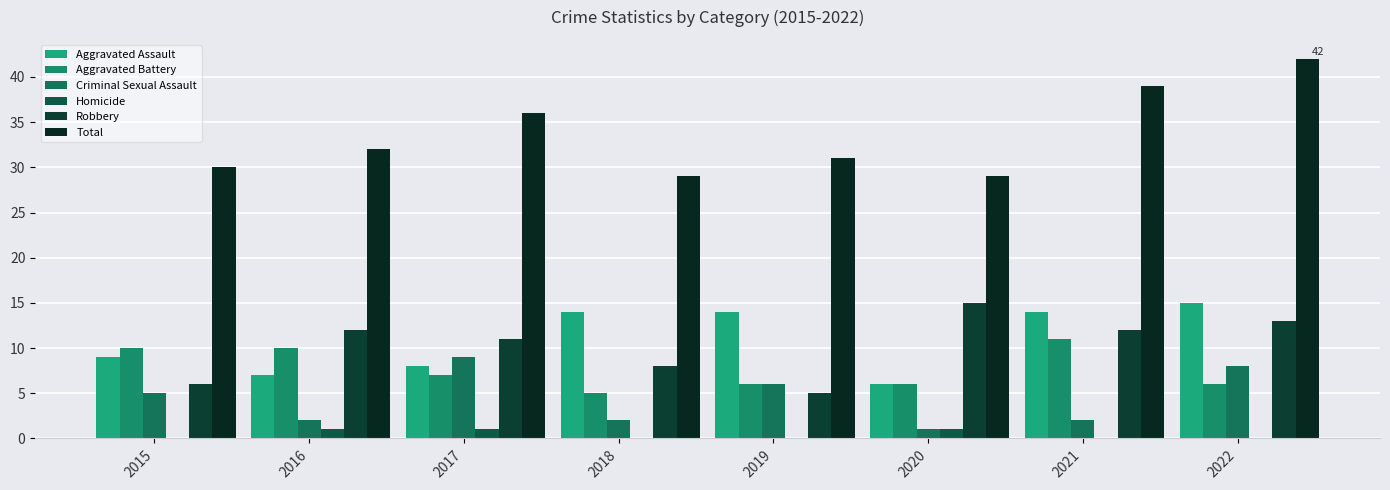

What is the difference between the maximum and minimum values in the Aggravated Assault series?

9